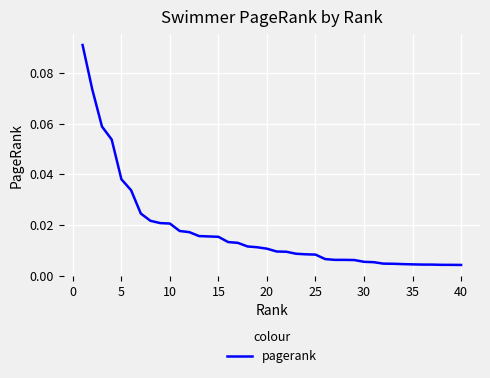

Does the chart display data point markers on the line(s)?

No